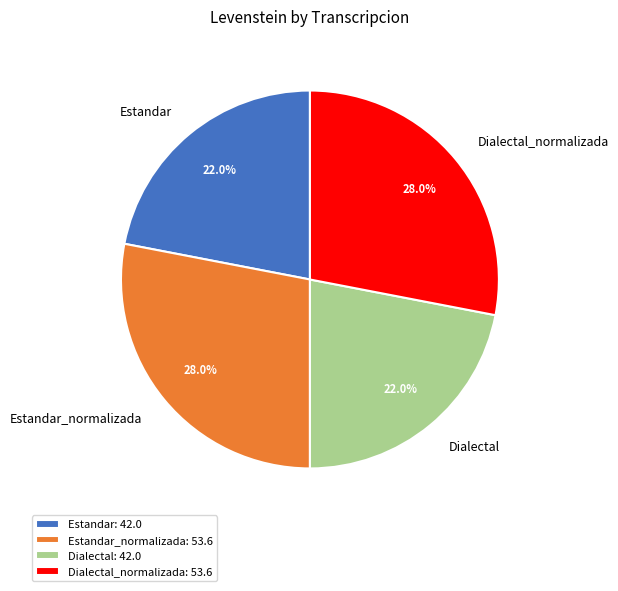

Between Dialectal and Estandar_normalizada, which is larger?

Estandar_normalizada